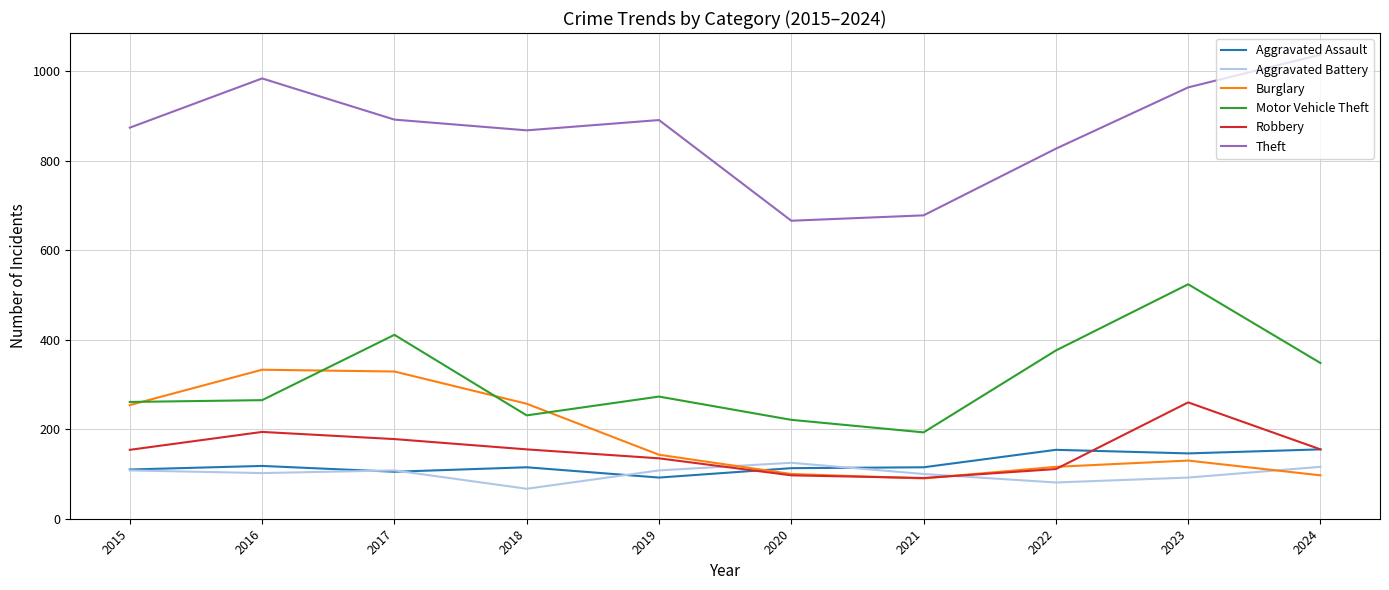

What is the difference between the highest and lowest values at 2017?

787